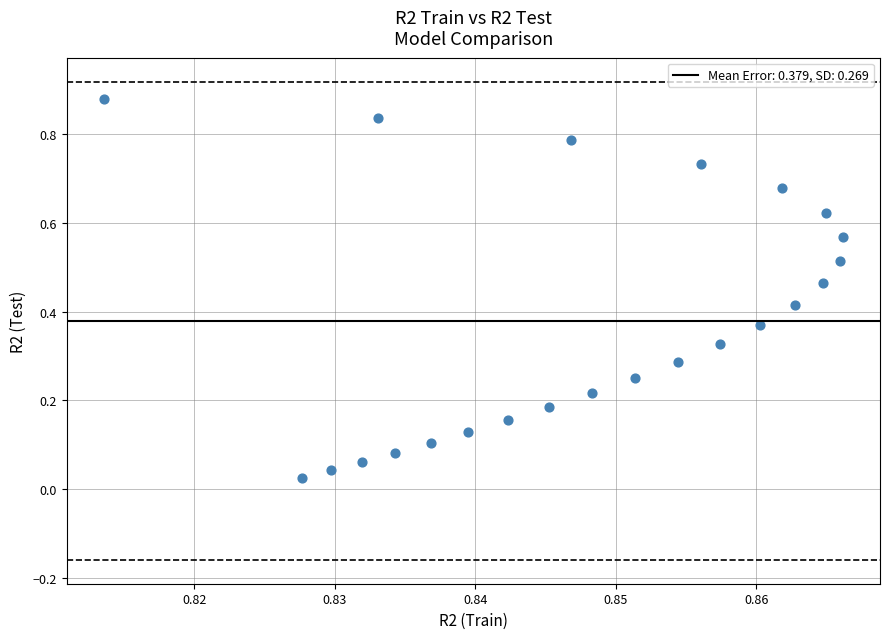

How many data points are displayed?

23